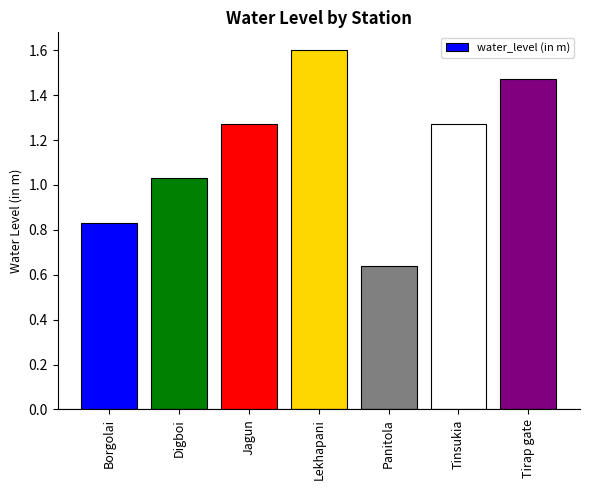

Which label corresponds to the largest value in the chart?

Lekhapani